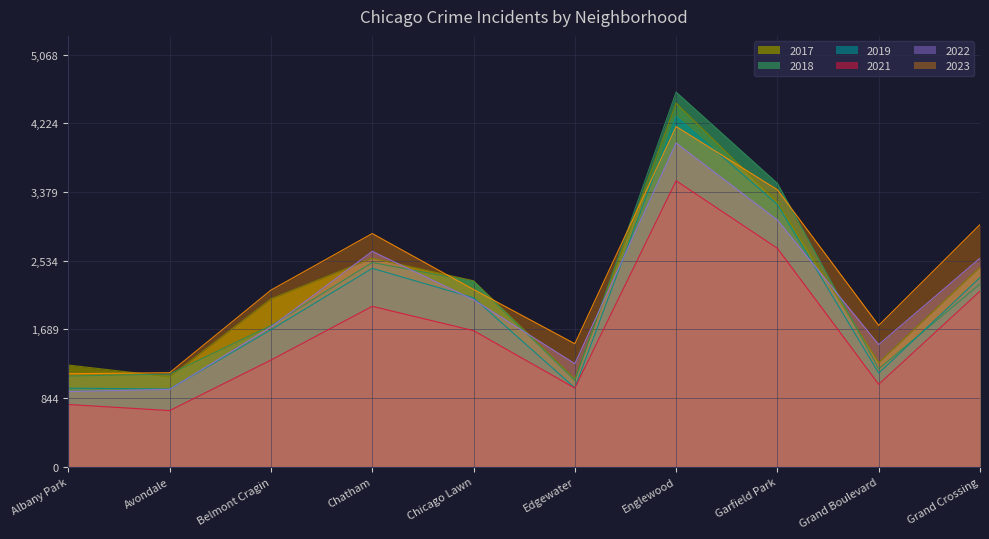

At Albany Park, list the series in order from smallest to largest.

2021, 2022, 2019, 2018, 2023, 2017